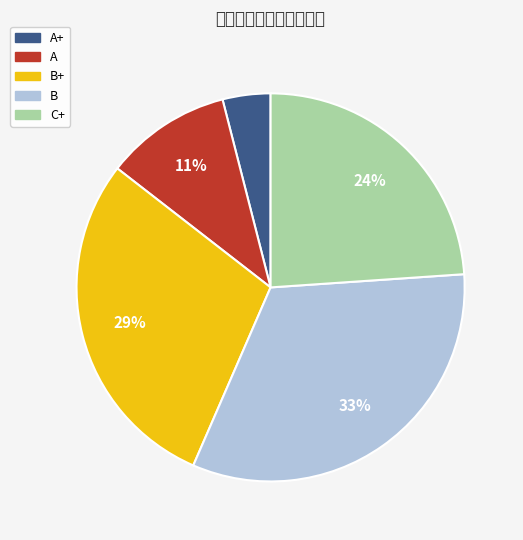

True or false: A+ accounts for 15% of the total.

False